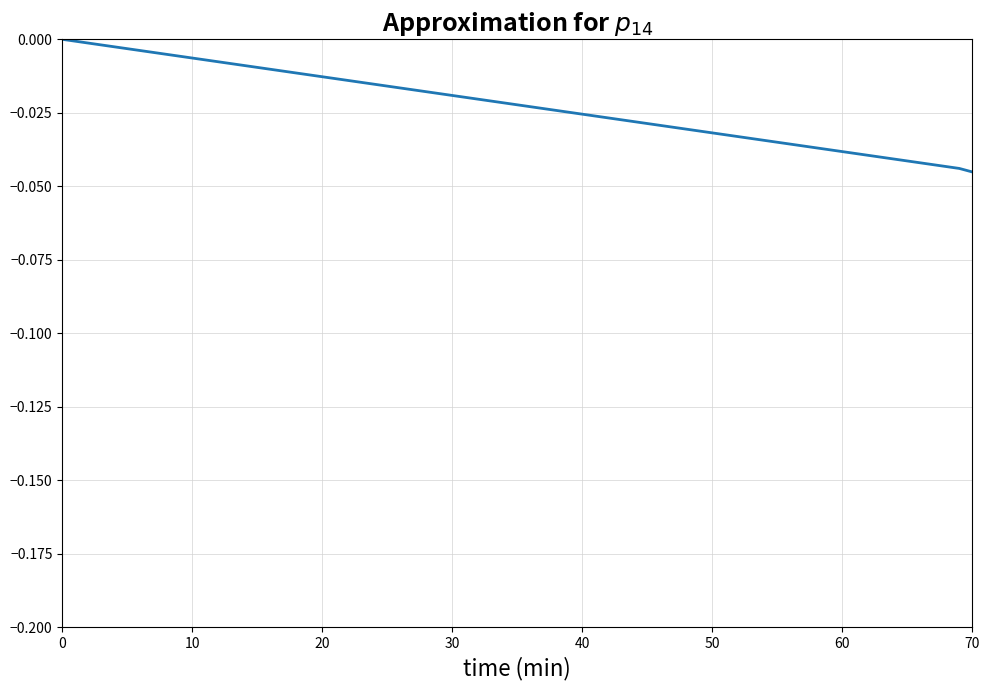

Does the chart display data point markers on the line(s)?

No